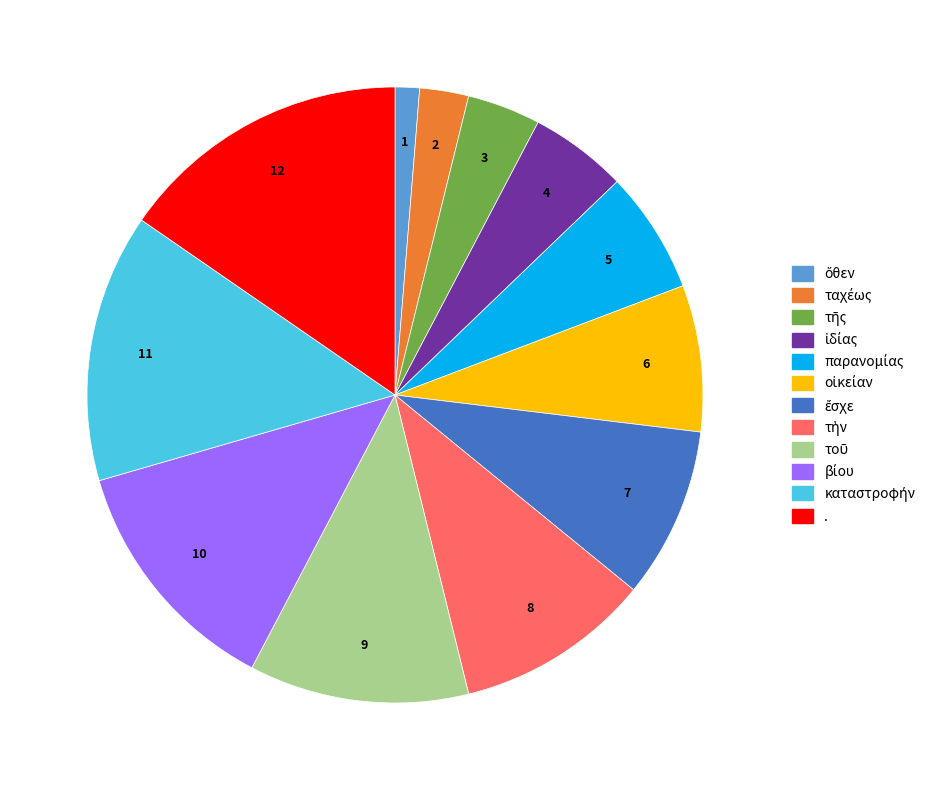

Does . account for over 50% of the chart?

No